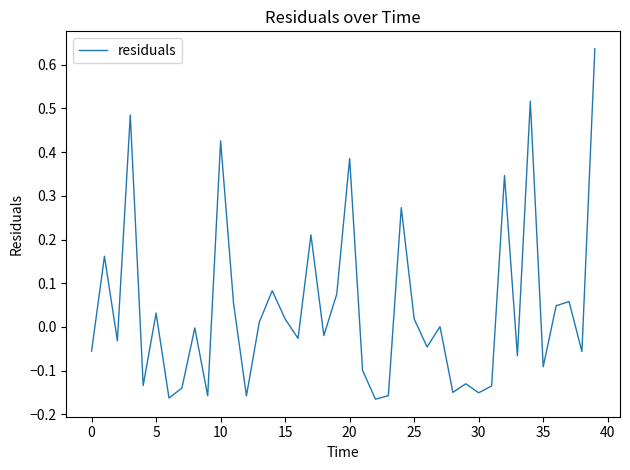

What is the difference between the maximum and minimum values?

0.8